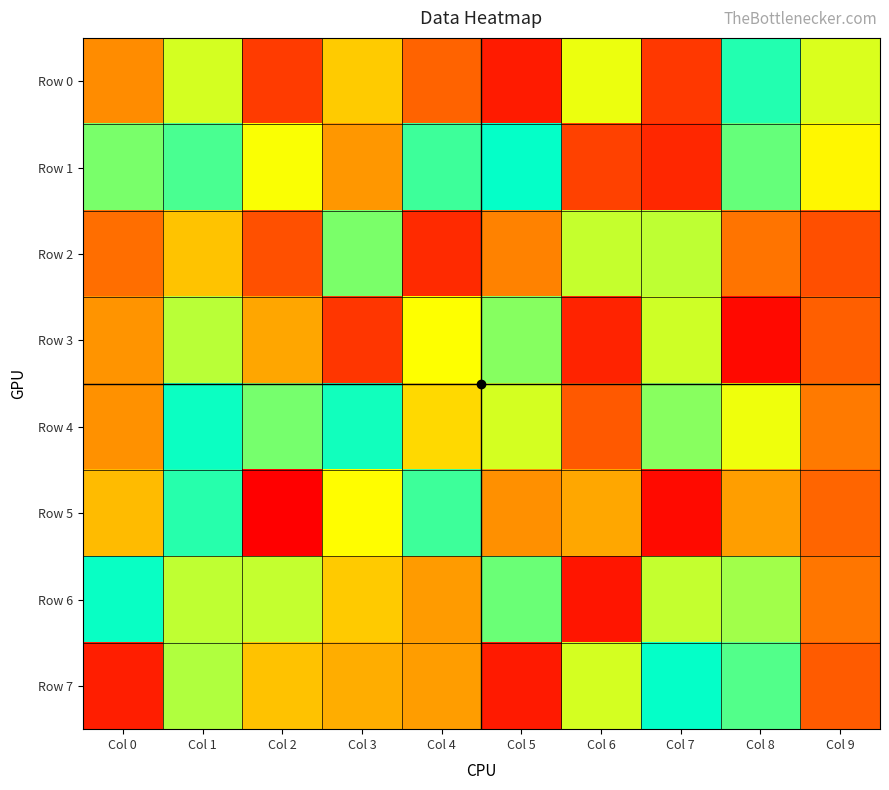

Reading left to right, what are all the values shown in this chart?

Row 0: Col 0=367688	Col 1=721850	Col 2=155349	Col 3=532813	Col 4=260679	Col 5=72830	Col 6=690983	Col 7=149400	Col 8=953530	Col 9=714676
Row 1: Col 0=841129	Col 1=903228	Col 2=672485	Col 3=395038	Col 4=918792	Col 5=993914	Col 6=171092	Col 7=104694	Col 8=865508	Col 9=646814
Row 2: Col 0=290283	Col 1=511204	Col 2=211813	Col 3=837929	Col 4=111671	Col 5=343632	Col 6=740526	Col 7=751105	Col 8=303193	Col 9=208038
Row 3: Col 0=388178	Col 1=757622	Col 2=436638	Col 3=143681	Col 4=666800	Col 5=824211	Col 6=92726	Col 7=728834	Col 8=26084	Col 9=250659
Row 4: Col 0=382757	Col 1=983197	Col 2=844080	Col 3=975359	Col 4=567957	Col 5=722518	Col 6=235676	Col 7=822117	Col 8=686316	Col 9=318698
Row 5: Col 0=490264	Col 1=947619	Col 2=1141	Col 3=660329	Col 4=918937	Col 5=377452	Col 6=439028	Col 7=28000	Col 8=414826	Col 9=265530
Row 6: Col 0=987129	Col 1=748456	Col 2=743843	Col 3=529597	Col 4=406656	Col 5=860043	Col 6=57205	Col 7=742985	Col 8=787512	Col 9=308671
Row 7: Col 0=81272	Col 1=769495	Col 2=508960	Col 3=454061	Col 4=410161	Col 5=70528	Col 6=721193	Col 7=993990	Col 8=892064	Col 9=238432